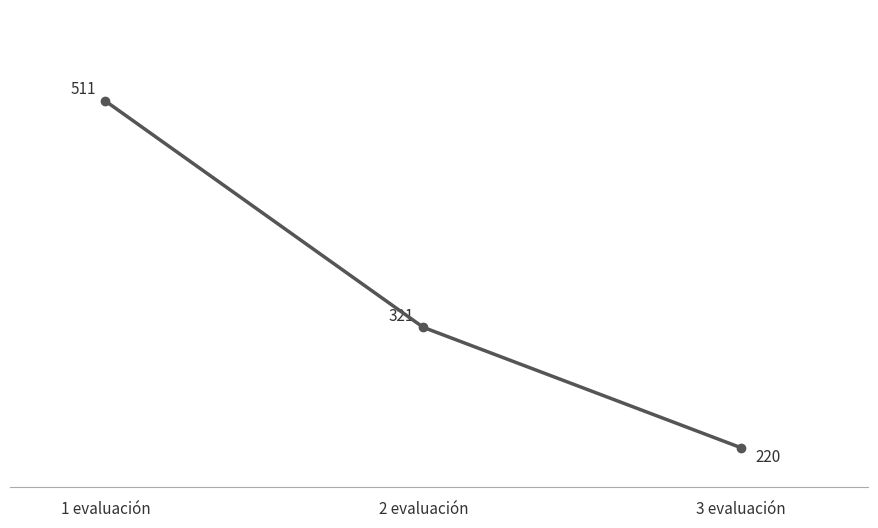

What is the change in value from 2 evaluación to 3 evaluación?

-101.1